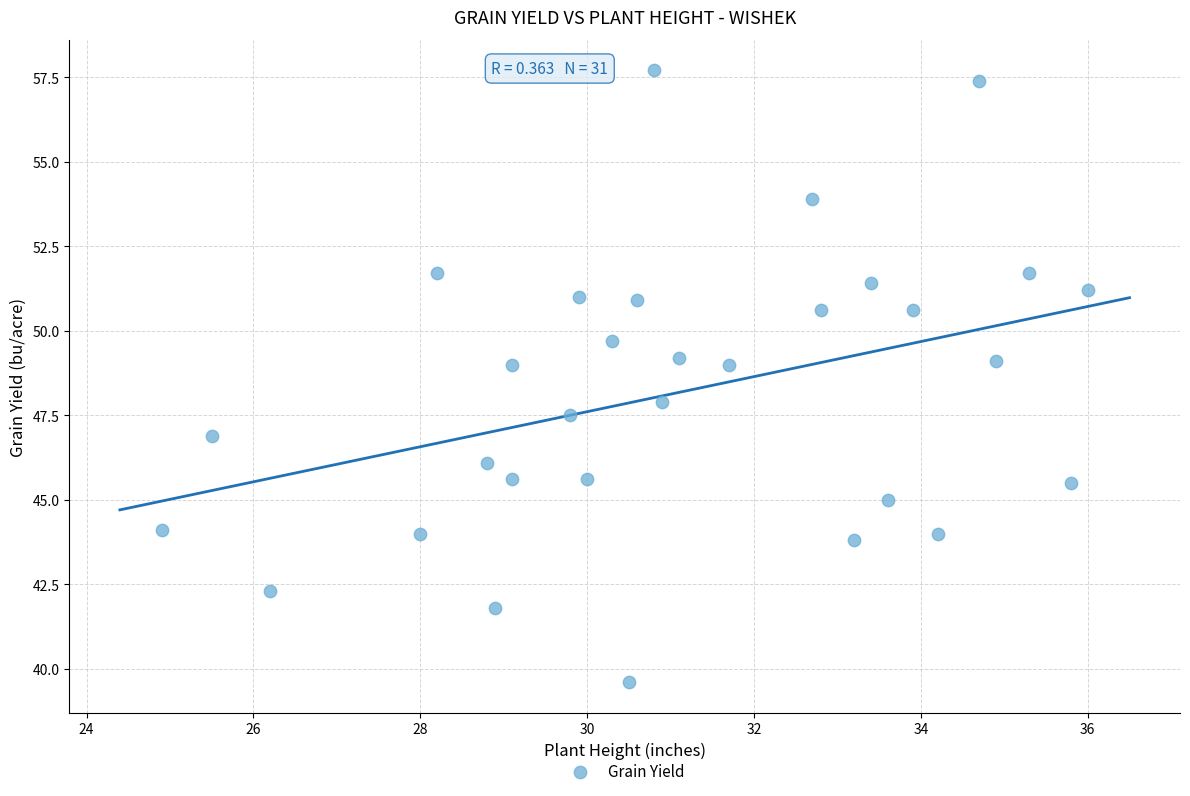

What is the range of X values (max minus min)?

11.1